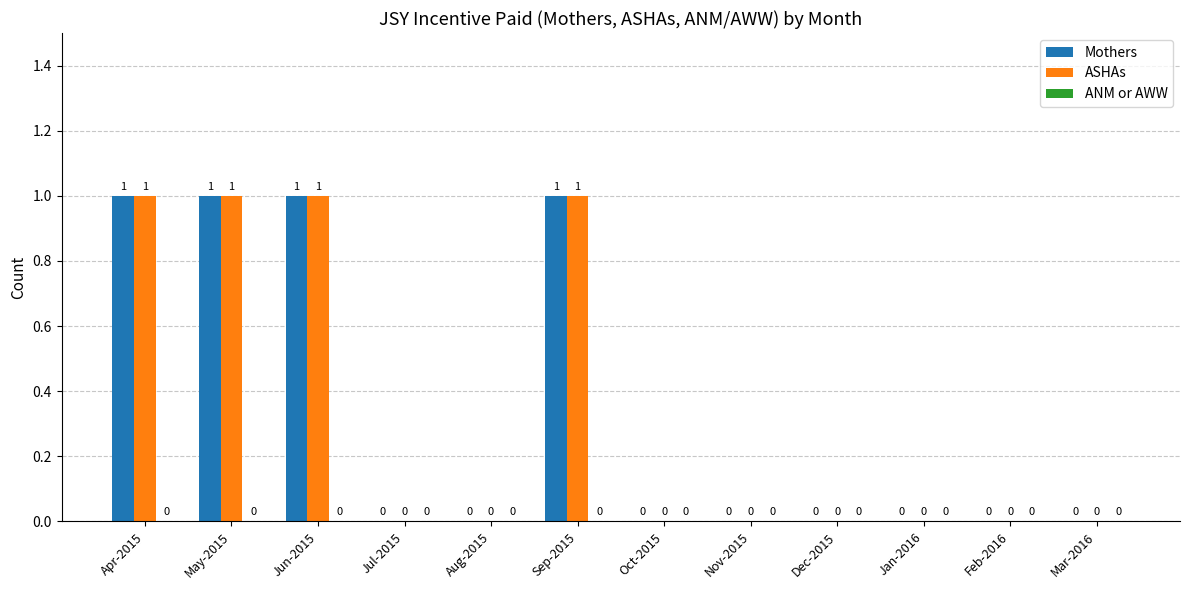

The value of ASHAs at Mar-2016 is -1. True or false?

False